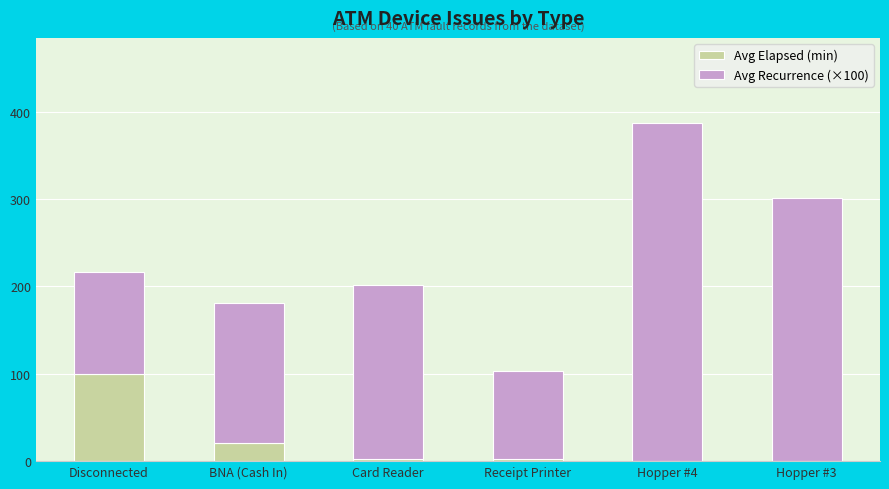

Where does the Avg Elapsed (min) series first go above 2?

Disconnected